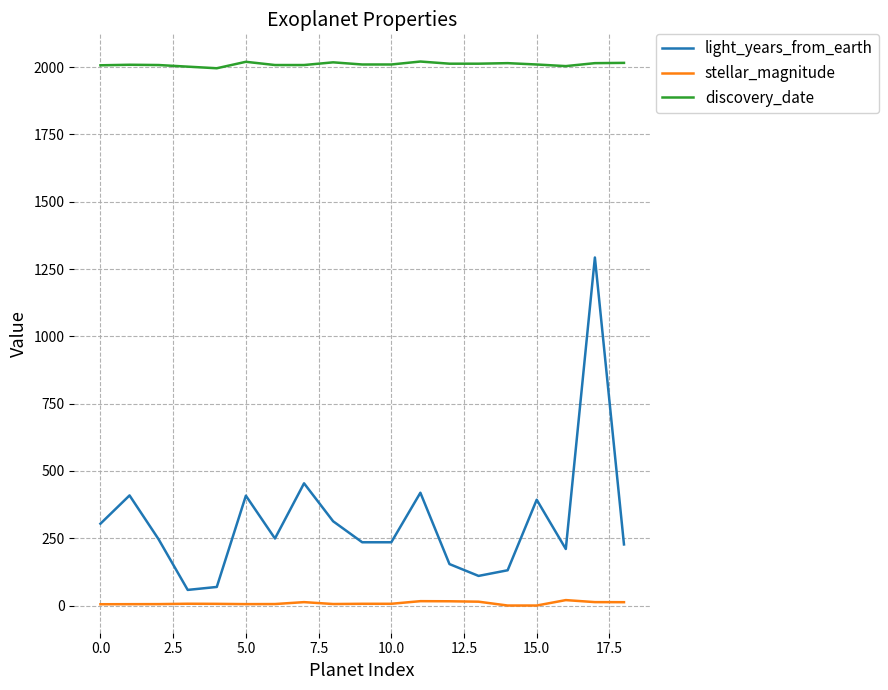

List the series in order of their overall mean, lowest first.

stellar_magnitude, light_years_from_earth, discovery_date